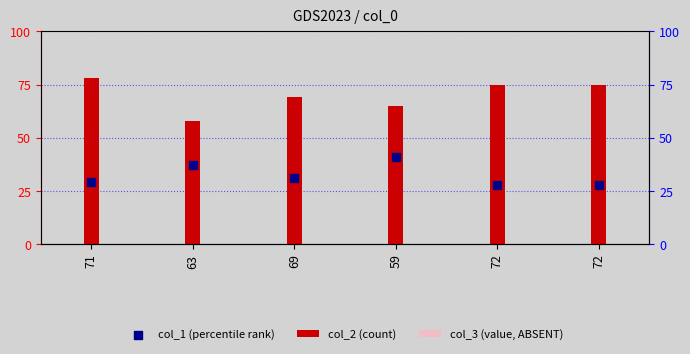

Is the value of col_2 (count) at 69 greater than the value of col_3 (value, ABSENT) at 59?

Yes